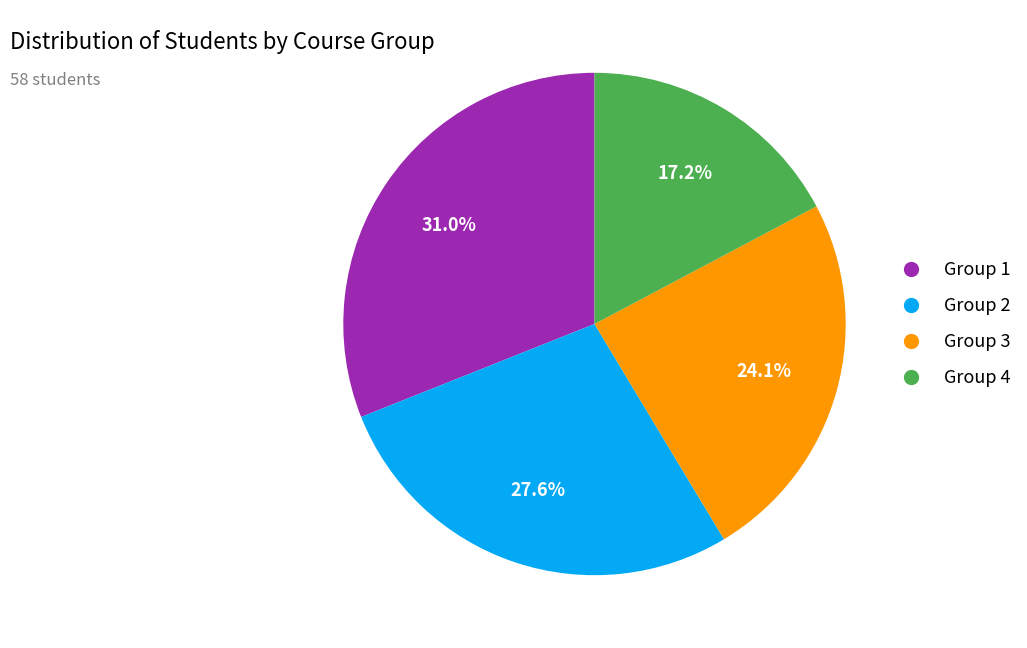

Is there any slice that represents more than half of the pie?

No